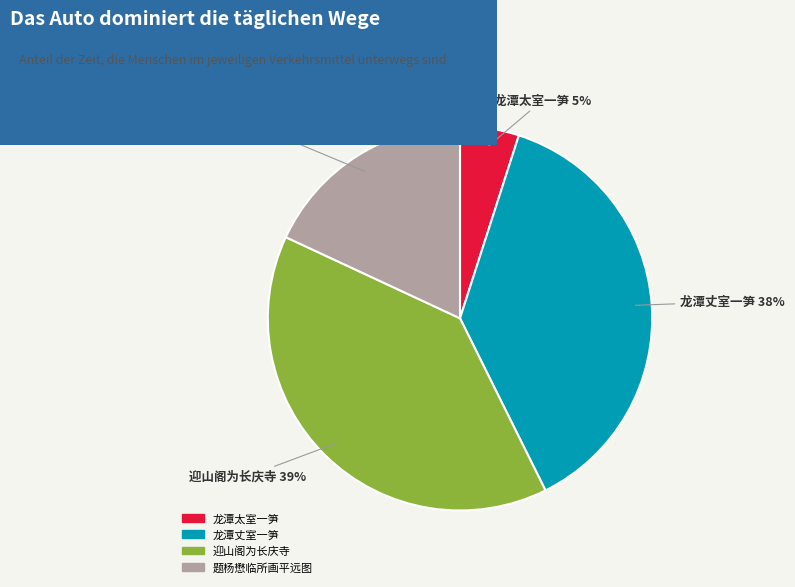

Does any single category account for the majority?

No